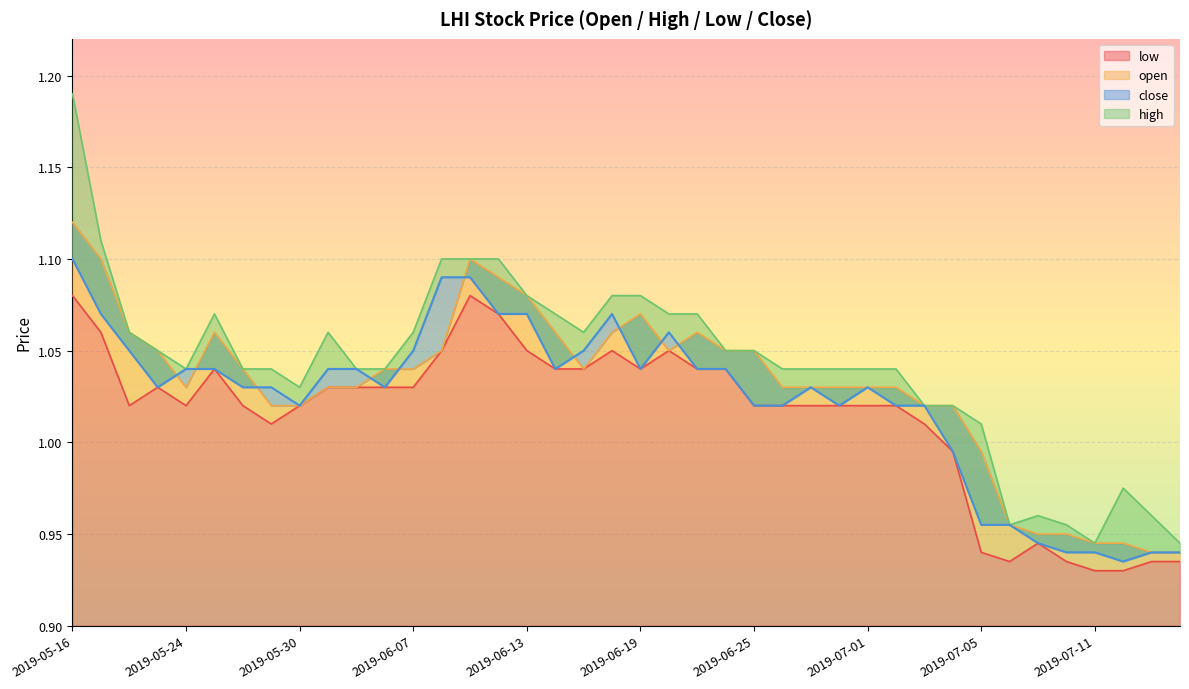

At which category is the sum across all series the highest?

2019-05-16